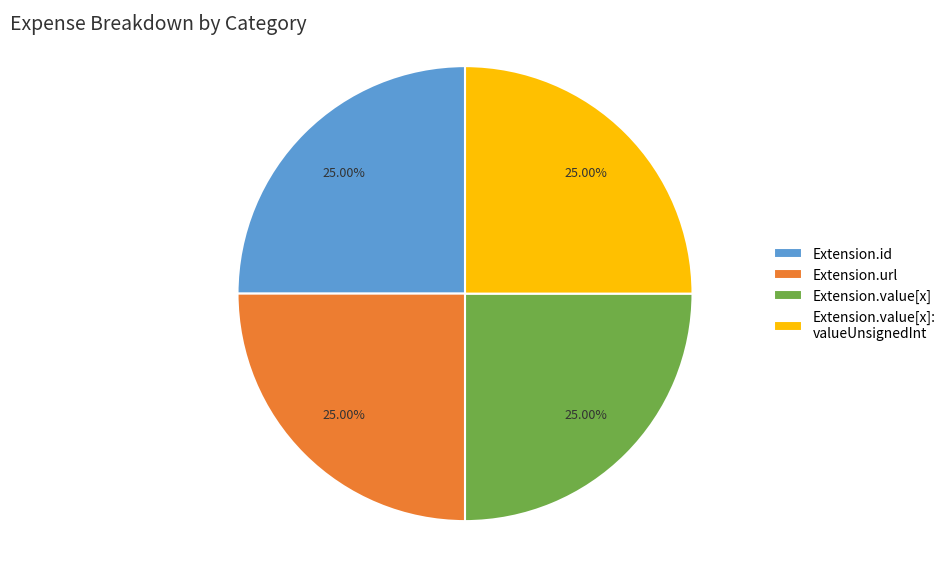

Does Extension.url represent more than half of the total?

No